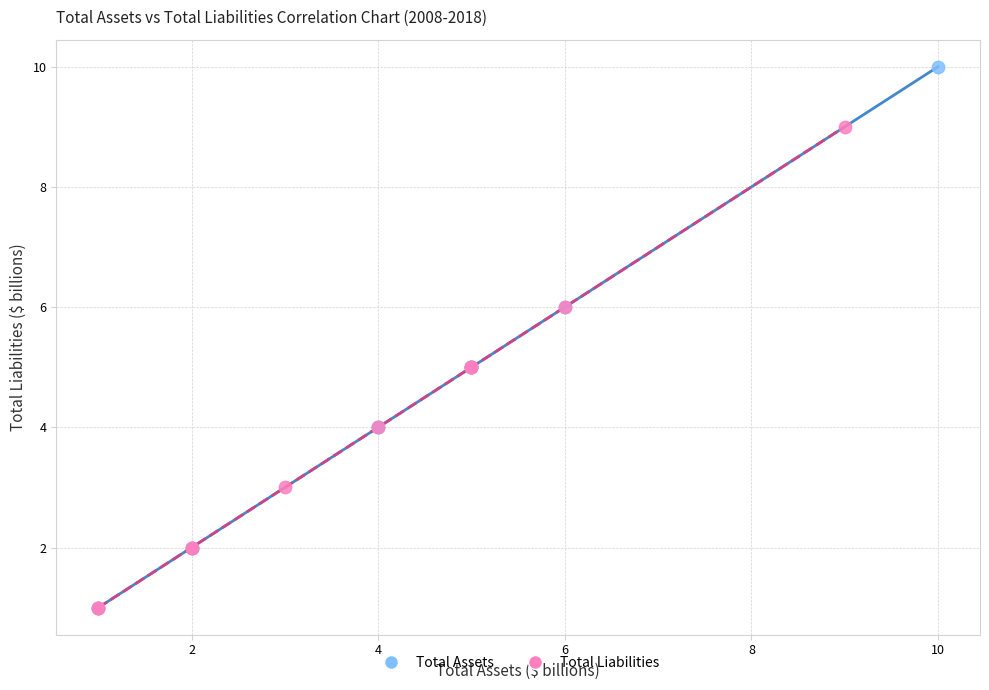

Which series has the widest spread of Y values?

Total Assets